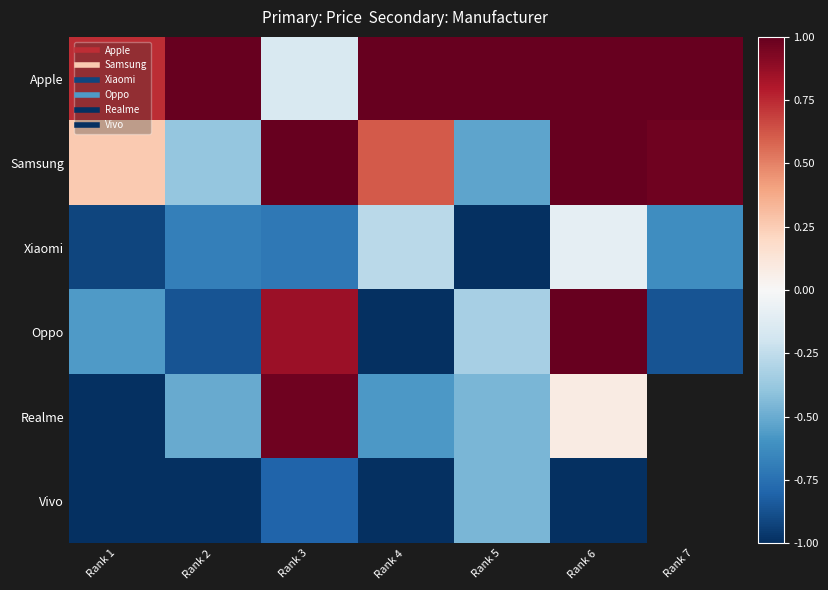

What is the difference between the maximum and minimum values in the Apple series?

1.2